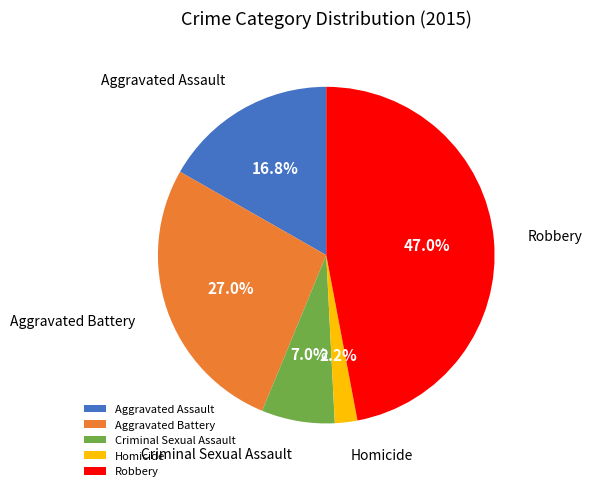

What percentage is the Homicide slice, to the nearest percent?

2%